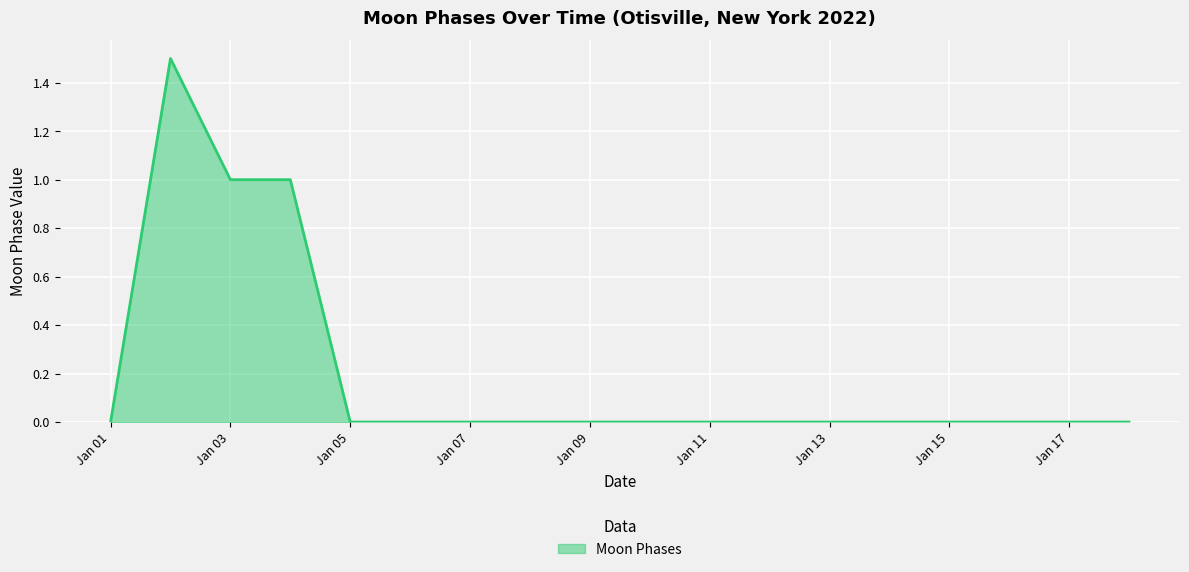

What is the greatest value displayed?

1.5